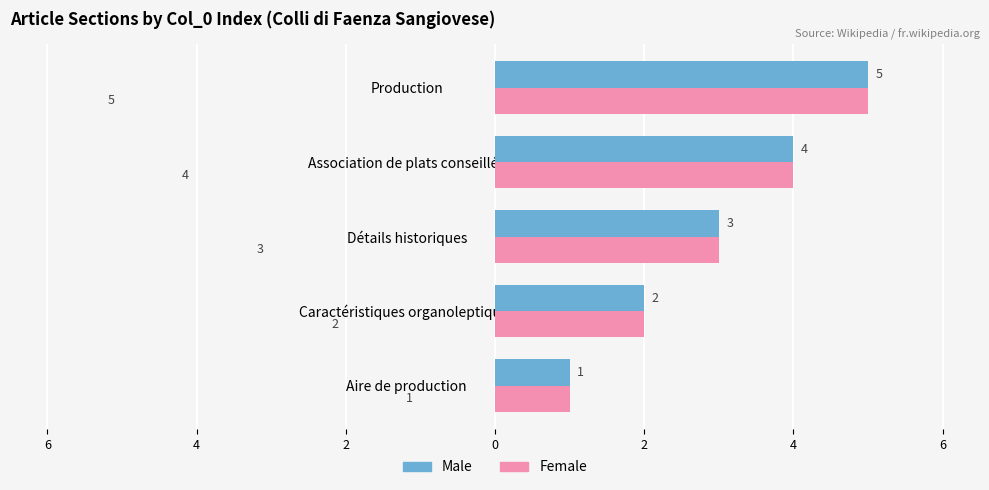

What are all the series names shown in the legend?

Male, Female